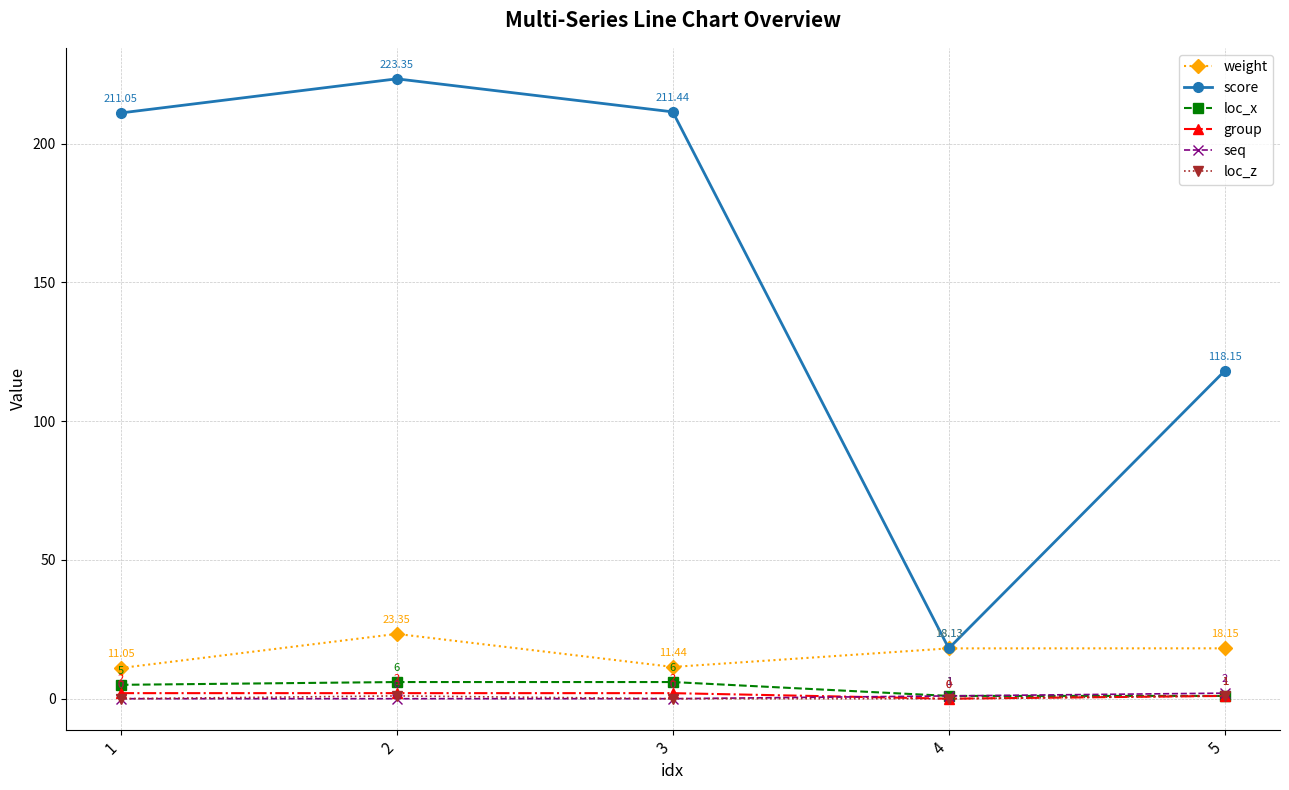

What is the approximate value of score at 1?

211.1